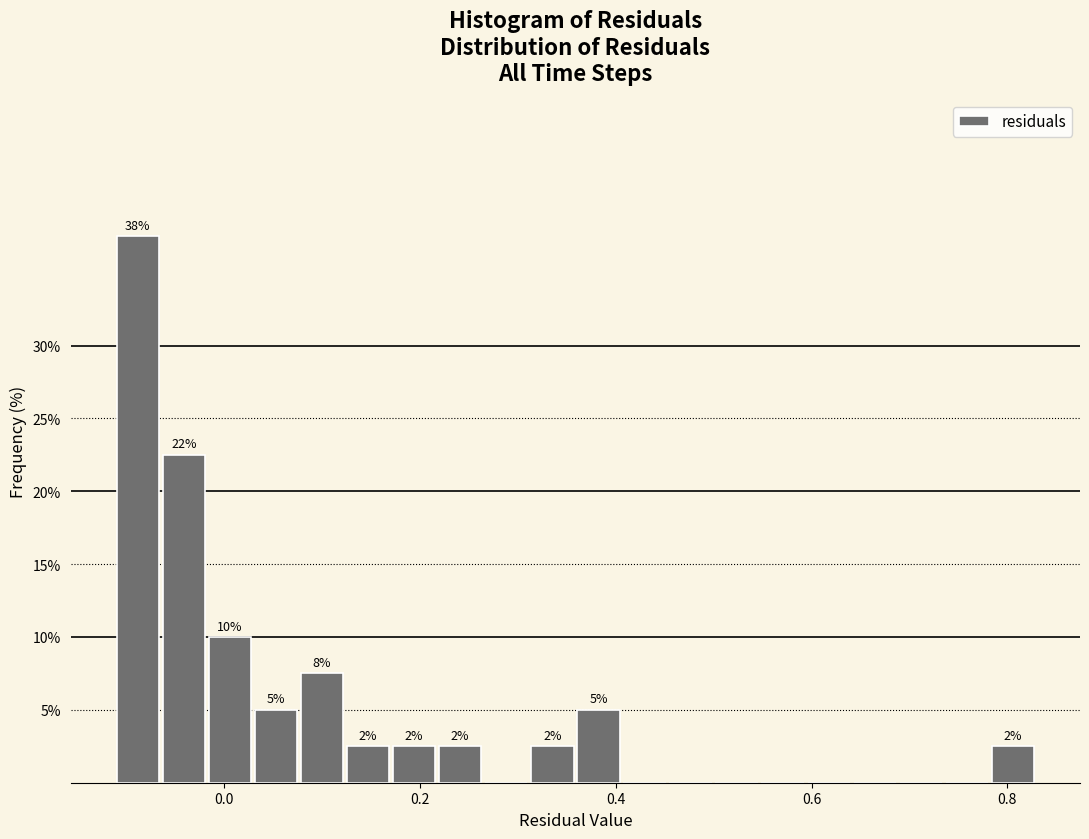

Around what value on the x-axis is the tallest bar? Give the approximate position of its centre, as read against the axis.

-0.08